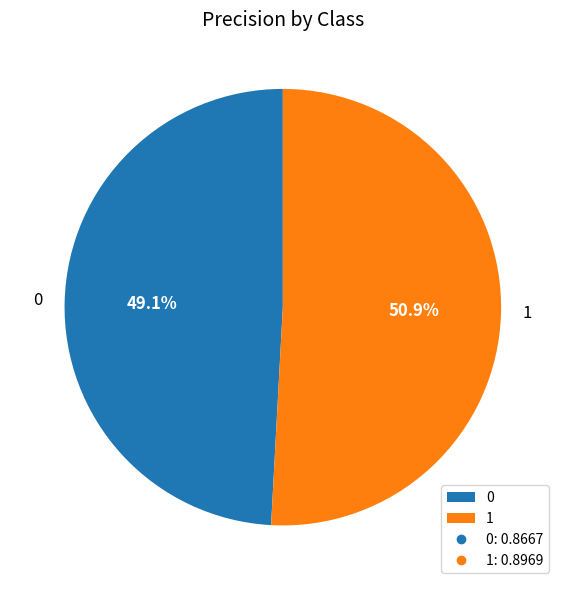

Is the sum of 0 and 1 greater than half?

Yes